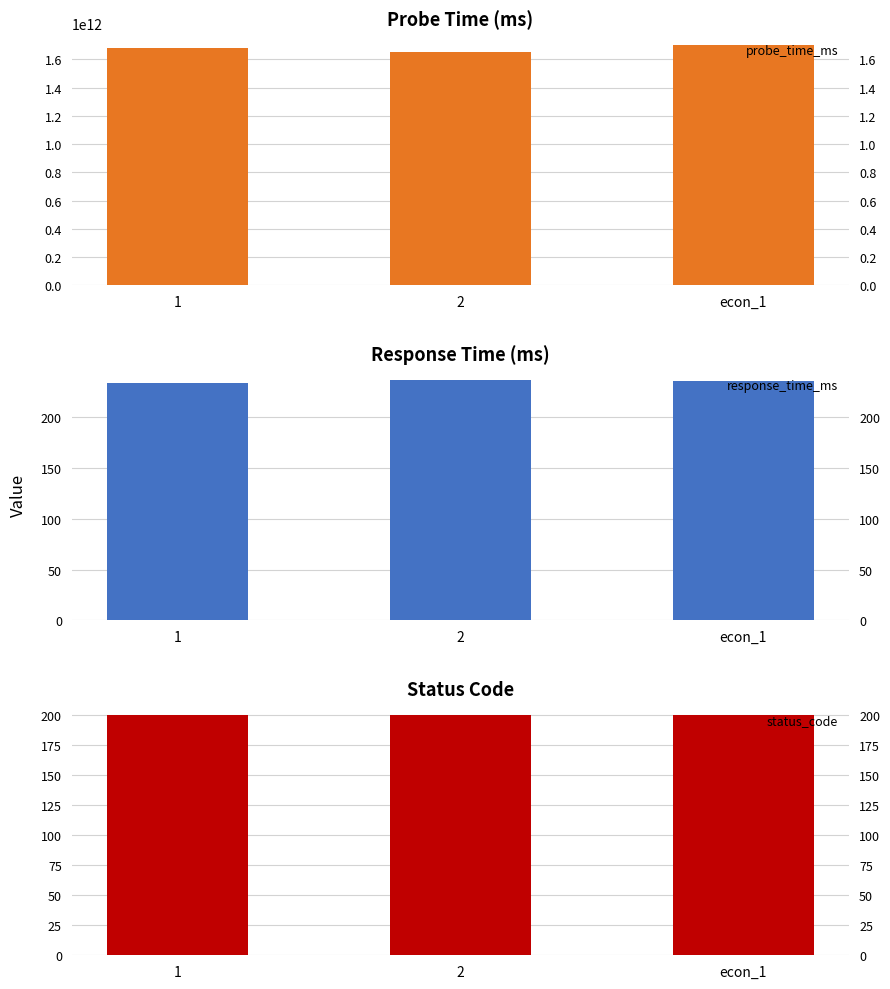

List the series in order of their peak value, highest first.

probe_time_ms, response_time_ms, status_code